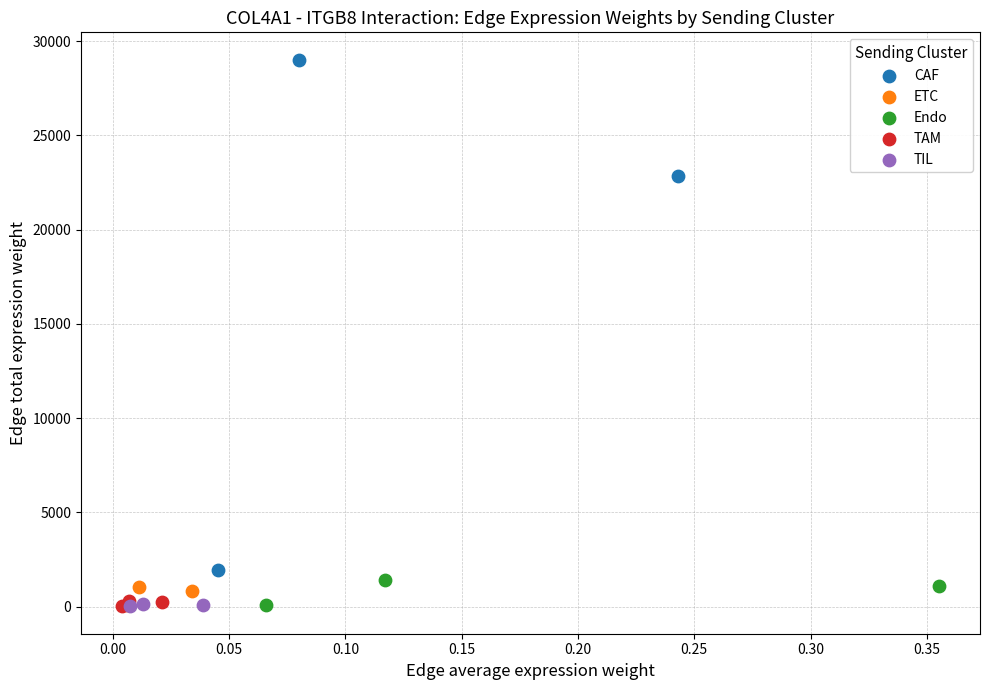

Which series contains the highest Y value?

CAF